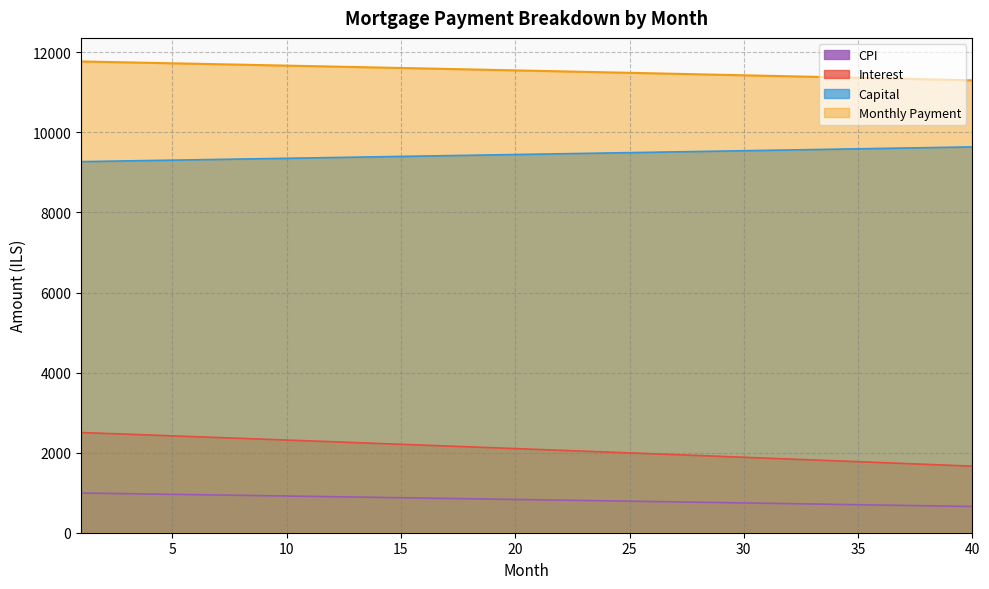

Rank the series by their maximum value, from highest to lowest.

Monthly Payment, Capital, Interest, CPI